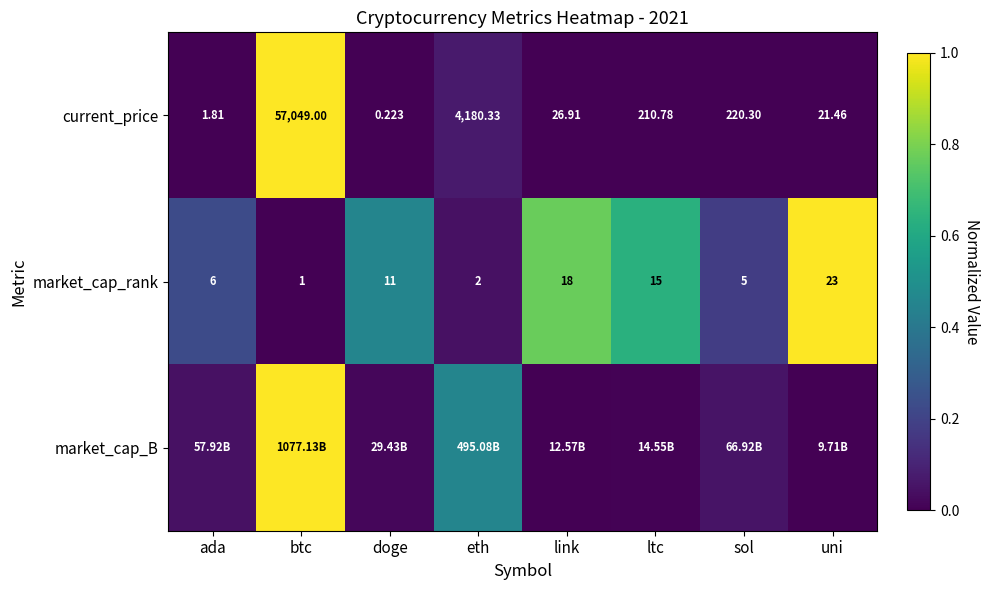

Is the value of market_cap_rank at uni greater than the value of current_price at doge?

Yes